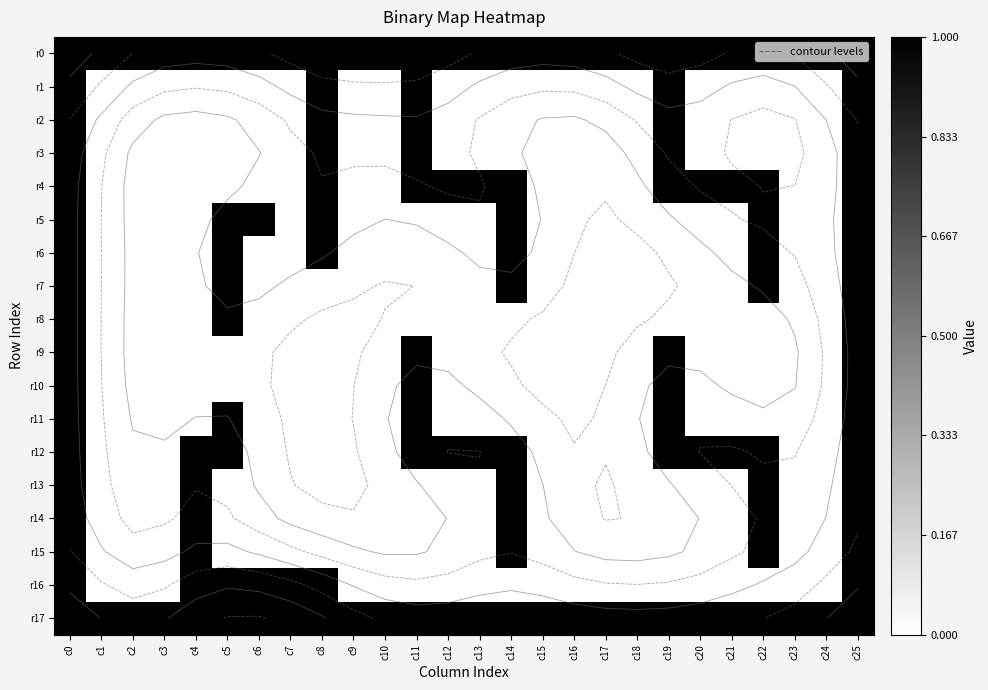

At which label does r1 reach its minimum?

c1